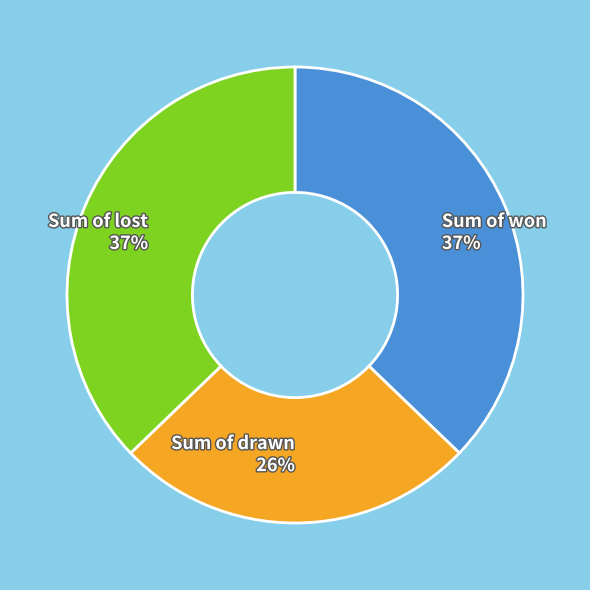

The Sum of lost slice represents 32% of the pie. True or false?

False